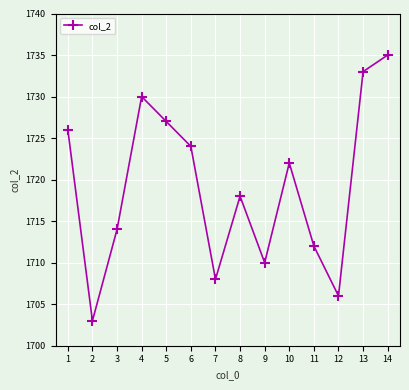

How many lines are shown in the chart?

1